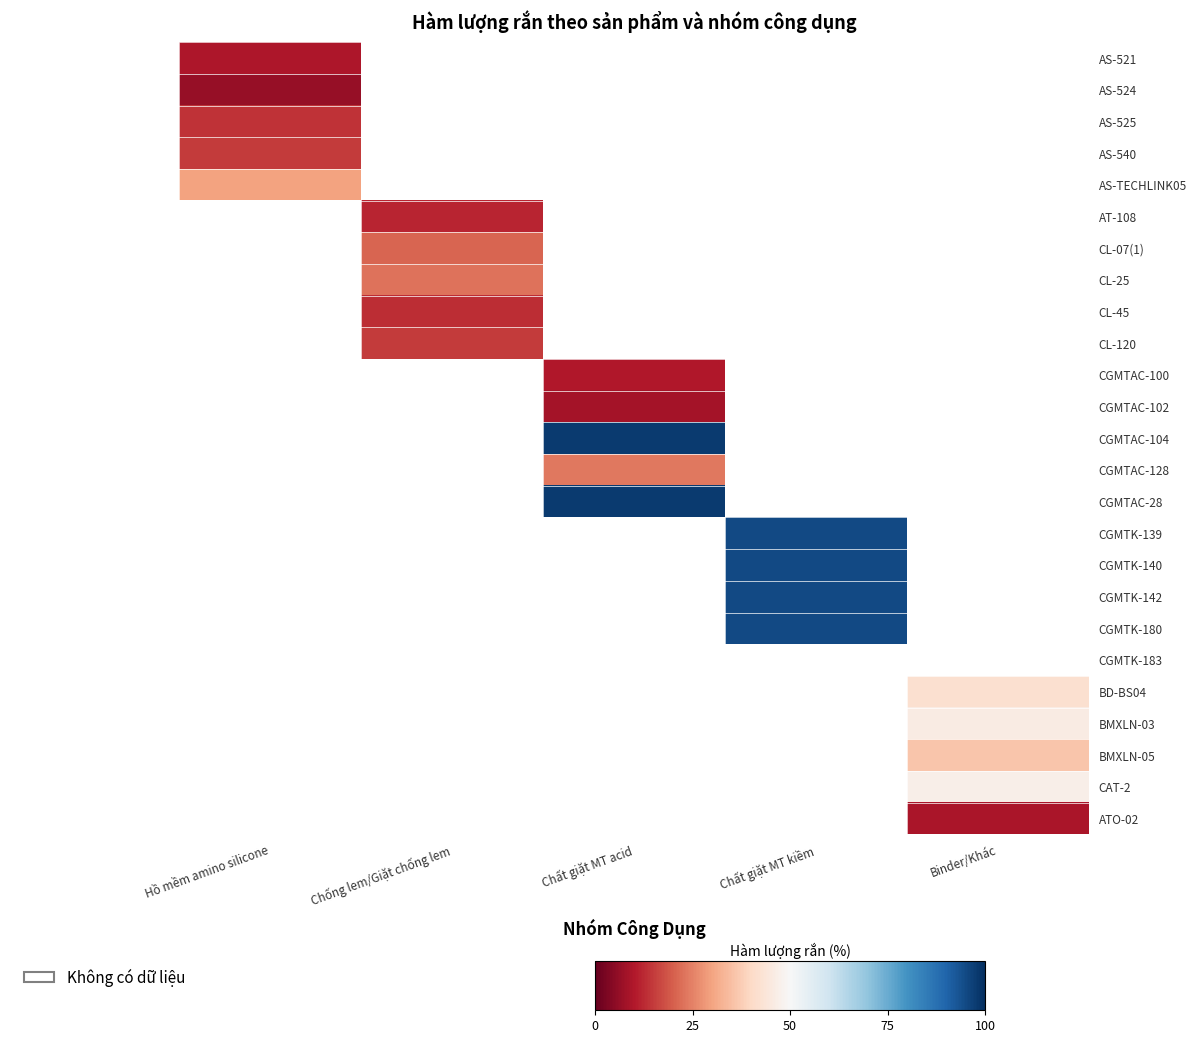

Between Chống lem/Giặt chống lem and Chất giặt MT acid, which is larger?

Chất giặt MT acid